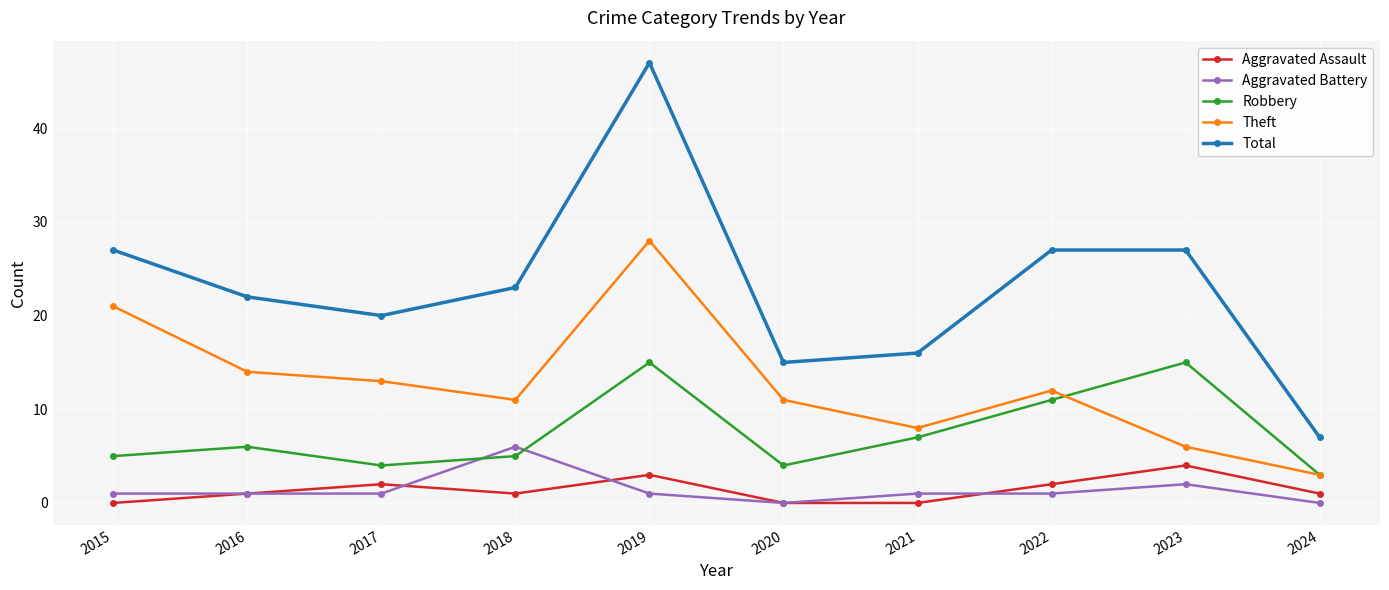

True or false: Total and Aggravated Battery cross at least once.

False